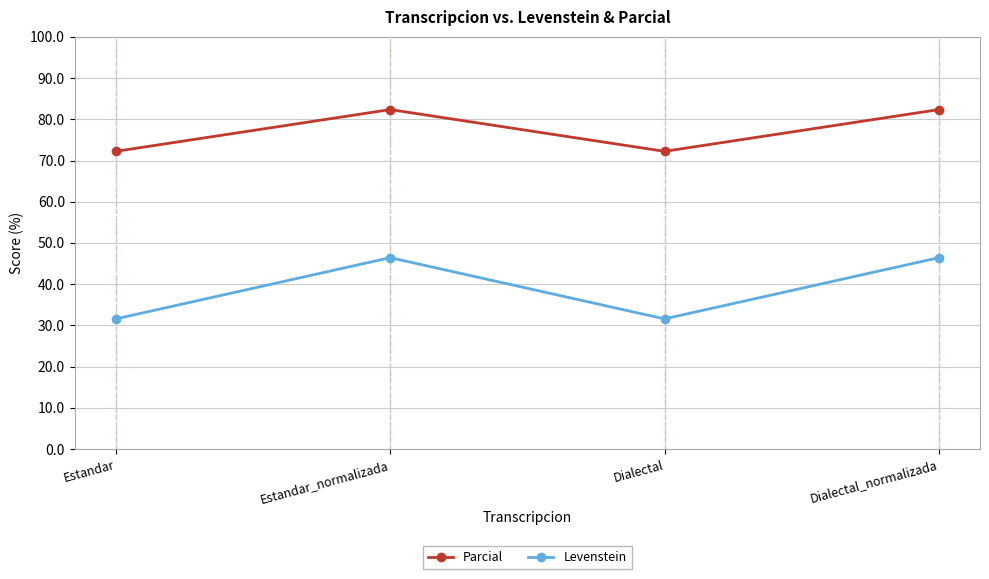

At how many categories does at least one series exceed 40?

4